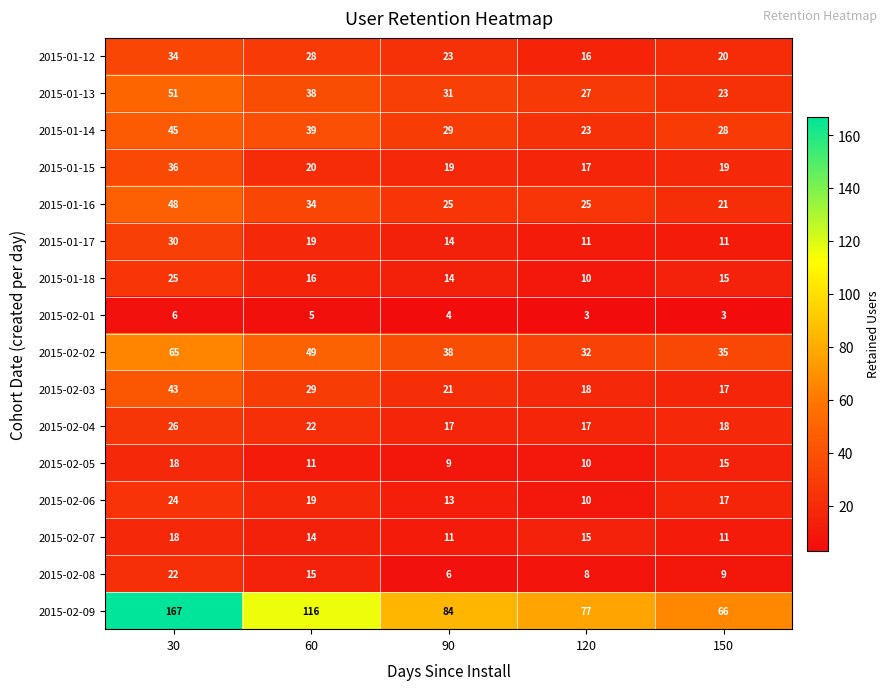

Which category has the highest value across all series?

30